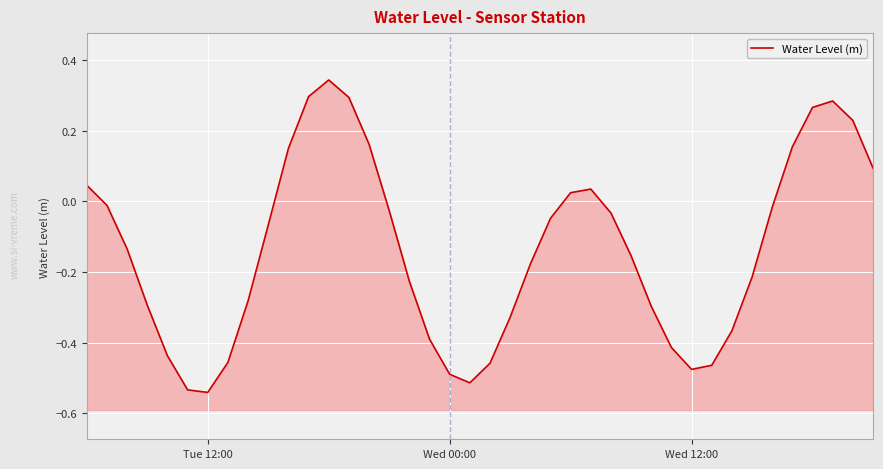

What is the difference between the maximum and minimum values?

0.9